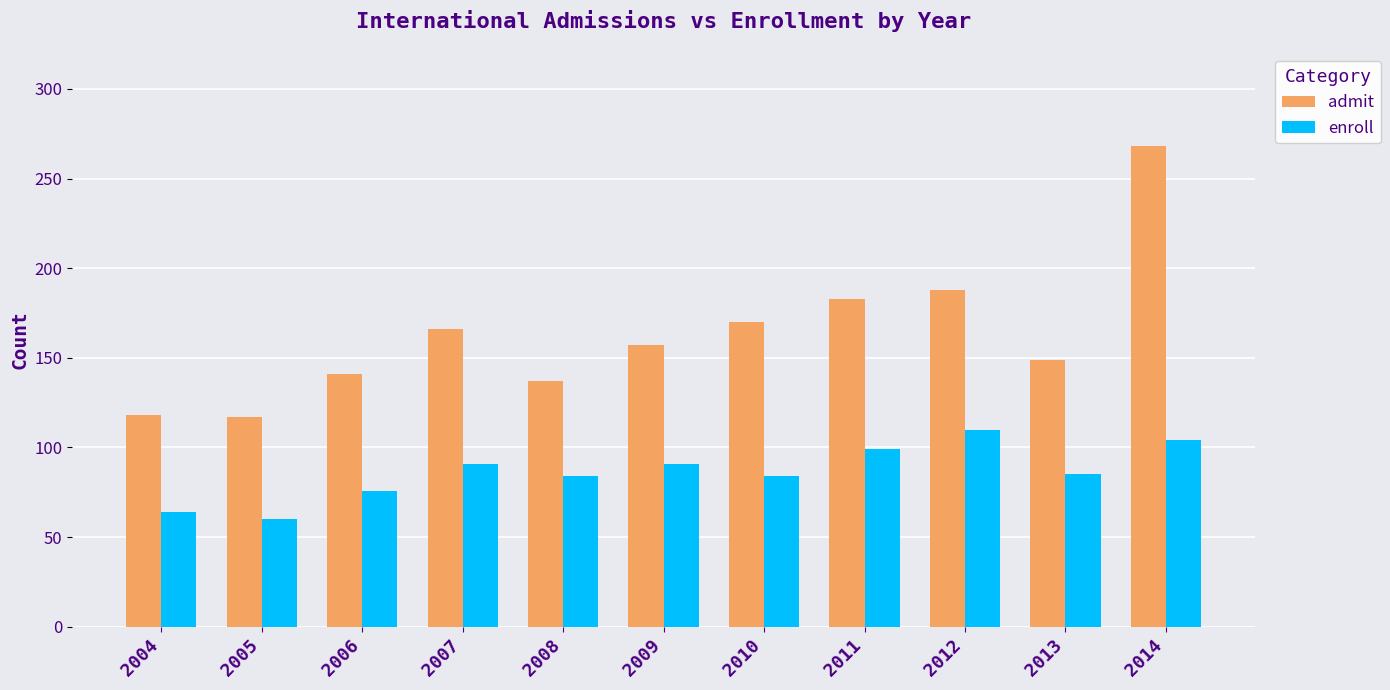

Read the enroll value at 2006, to the nearest 10.

80